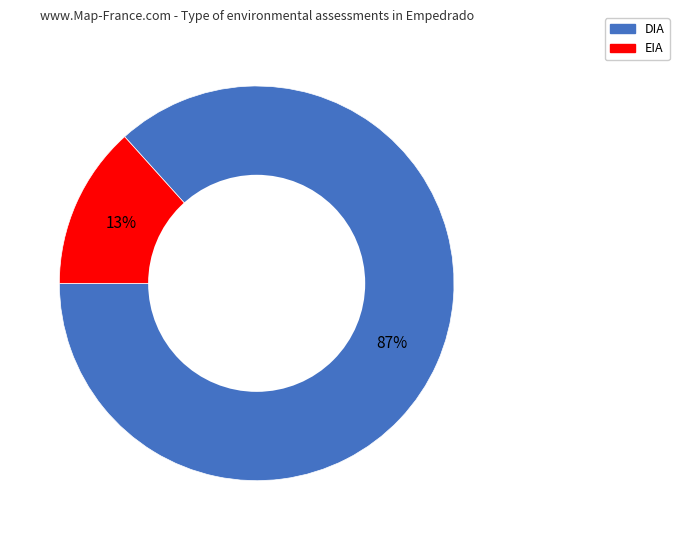

Rank the categories by value from lowest to highest.

EIA, DIA